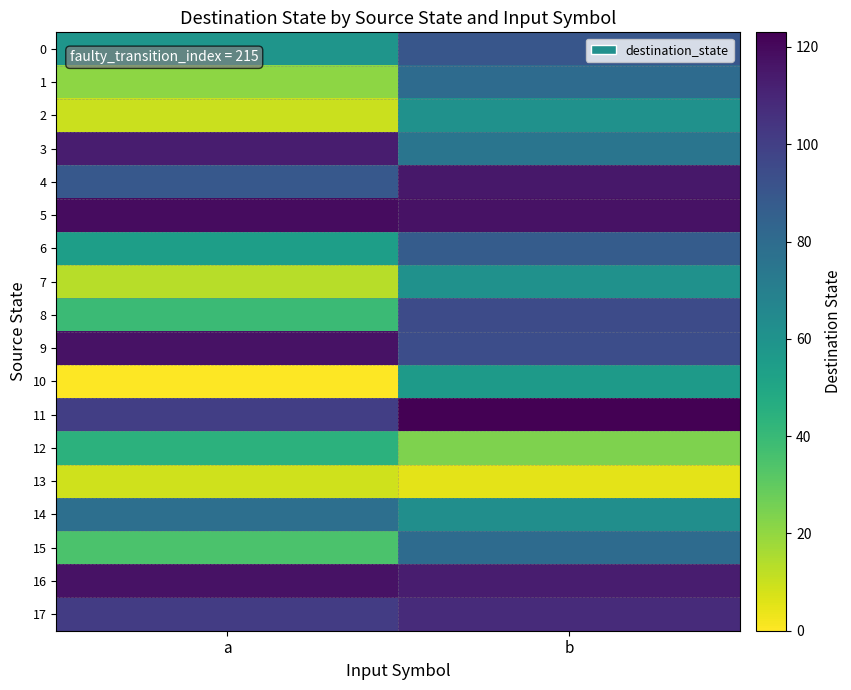

Which has a higher value, b or a?

b